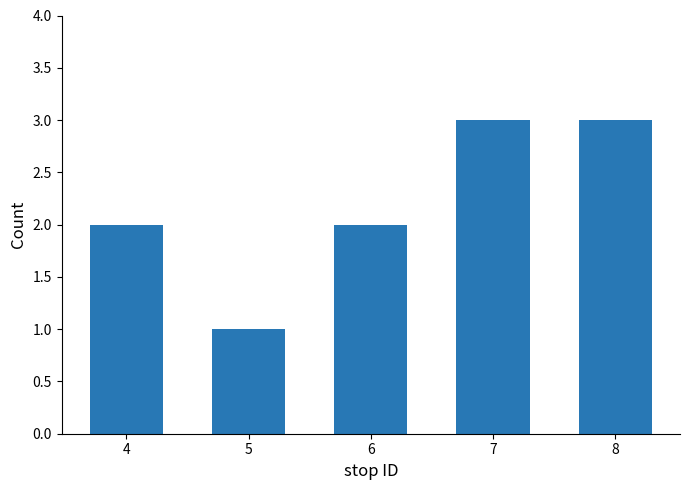

True or false: the data shows 1 at 4.

False